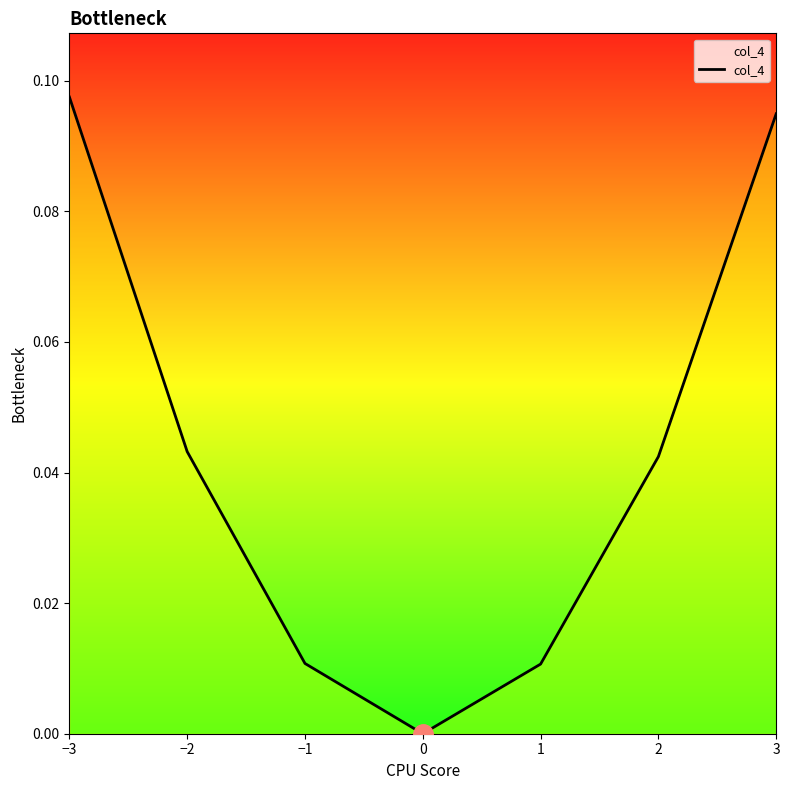

True or false: the data shows 0.0 at 2.

True